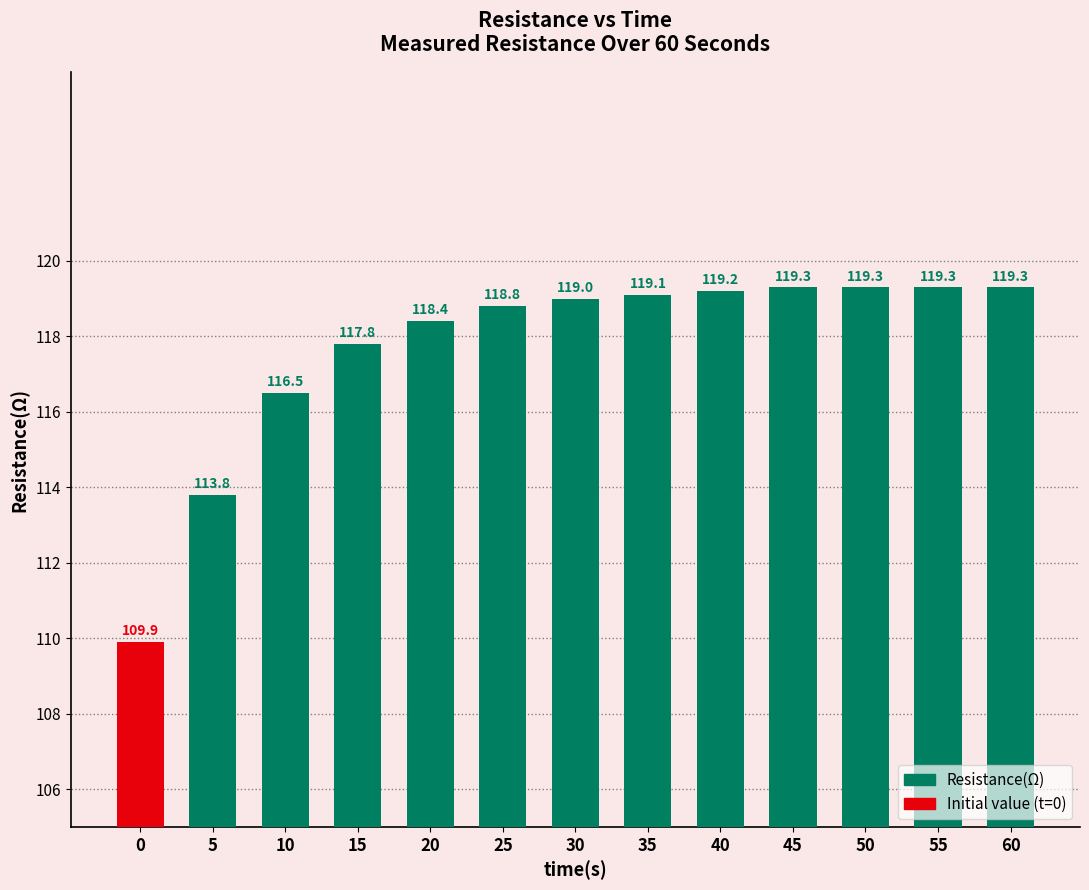

What is the difference between the values at 35 and 40?

0.1